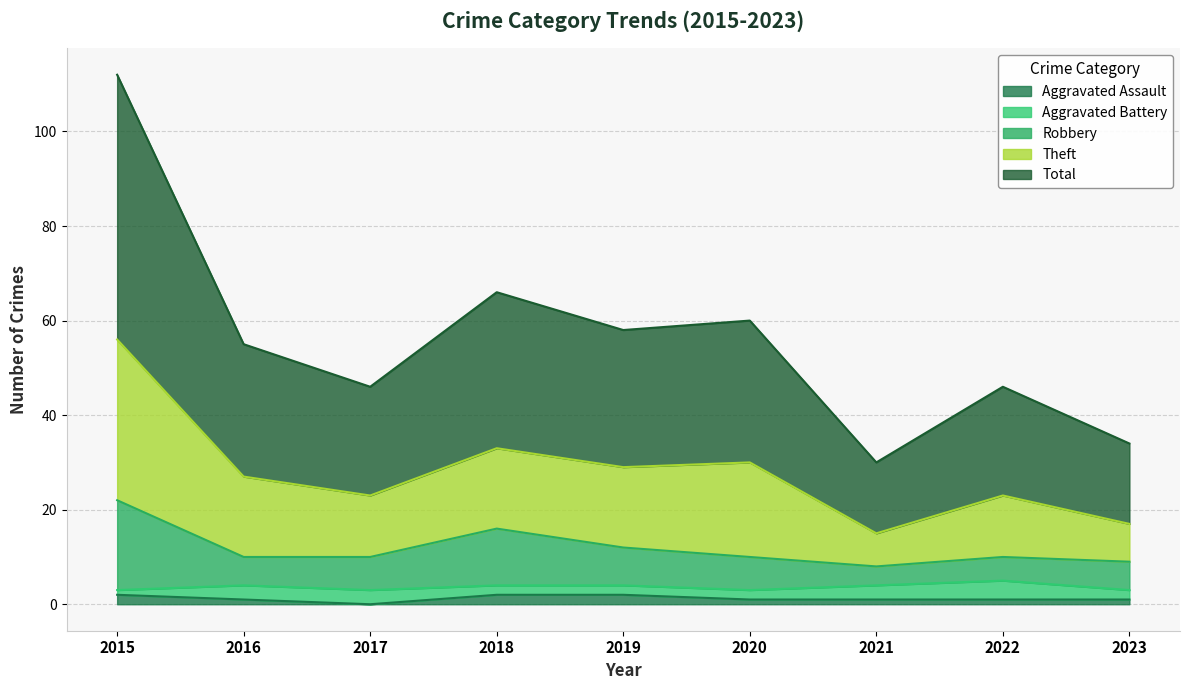

Is it true that Aggravated Assault equals 2 at 2015?

True